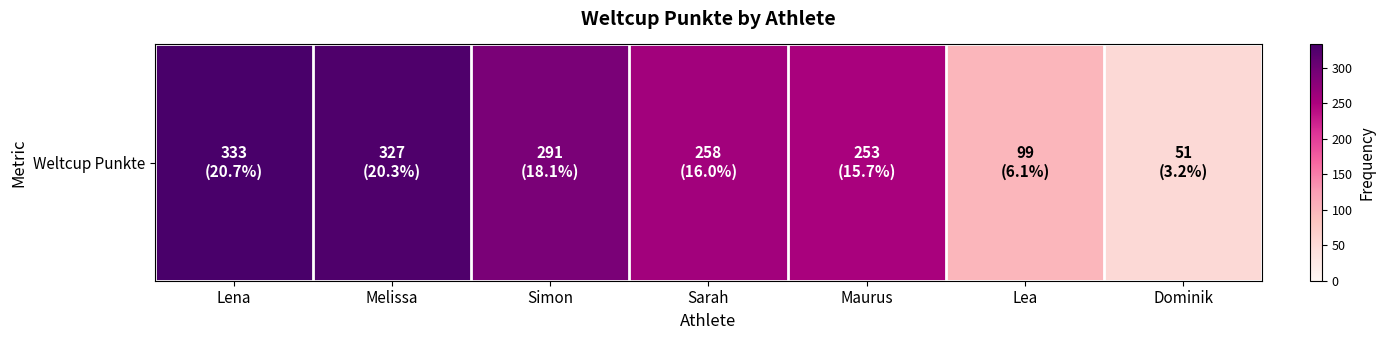

True or false: the data shows 327 at Melissa.

True